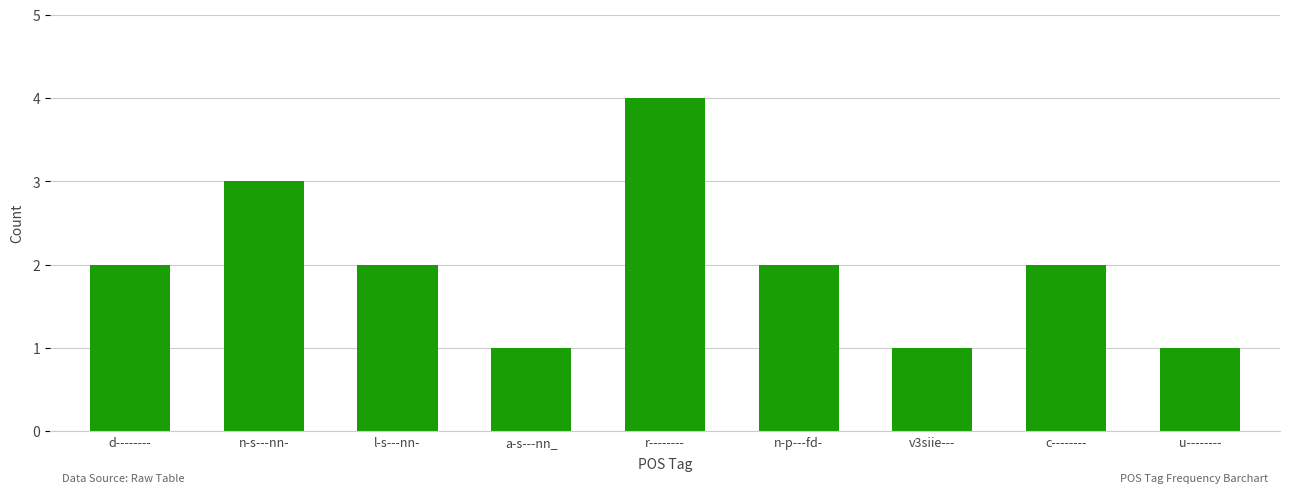

How many bars are there in total?

9